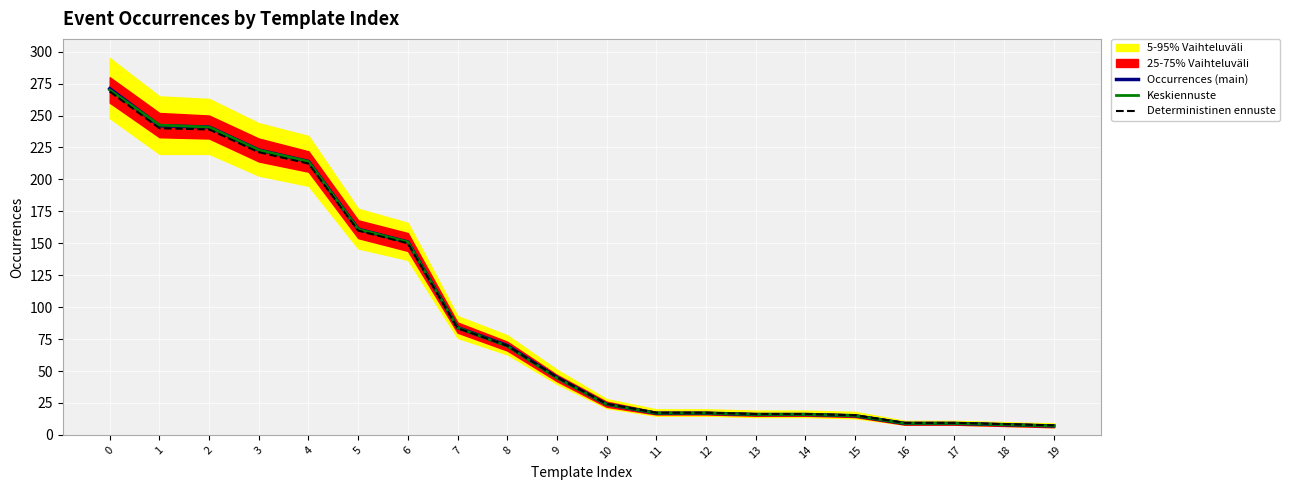

Is it true that Deterministinen ennuste equals 83.7 at 7?

True